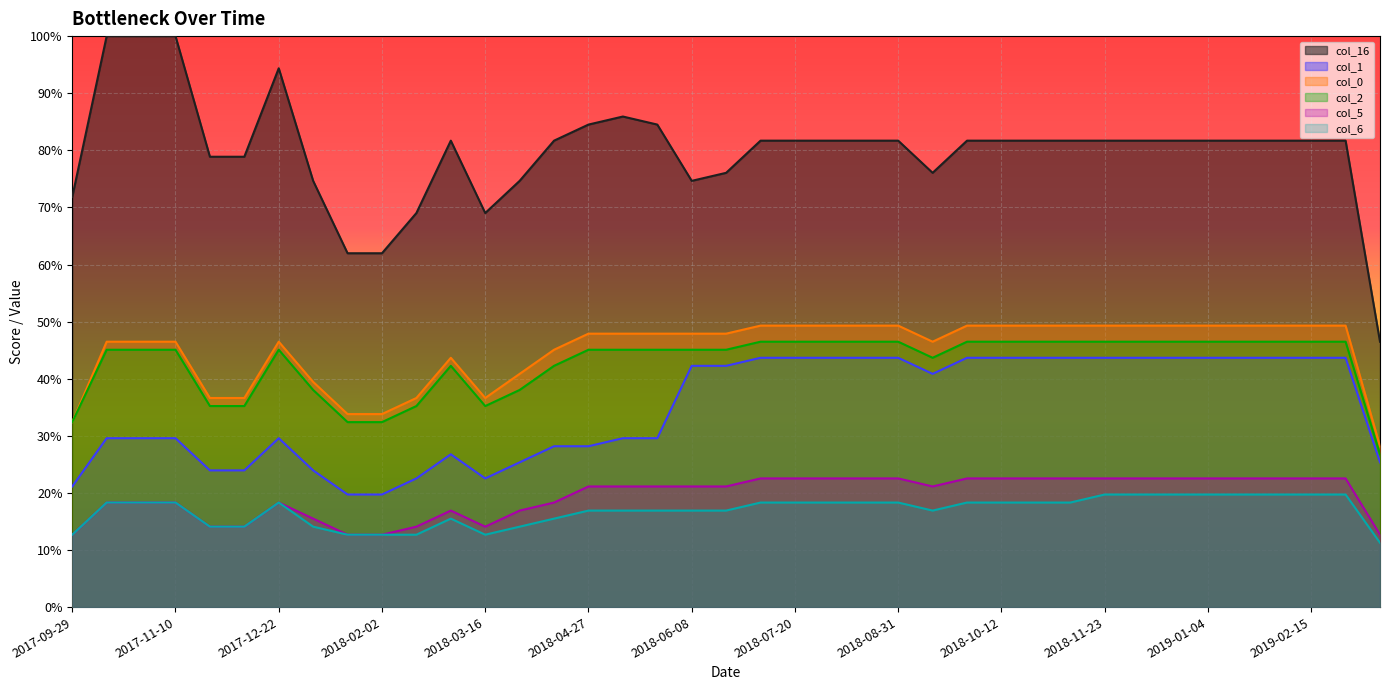

How many lines are shown in the chart?

6